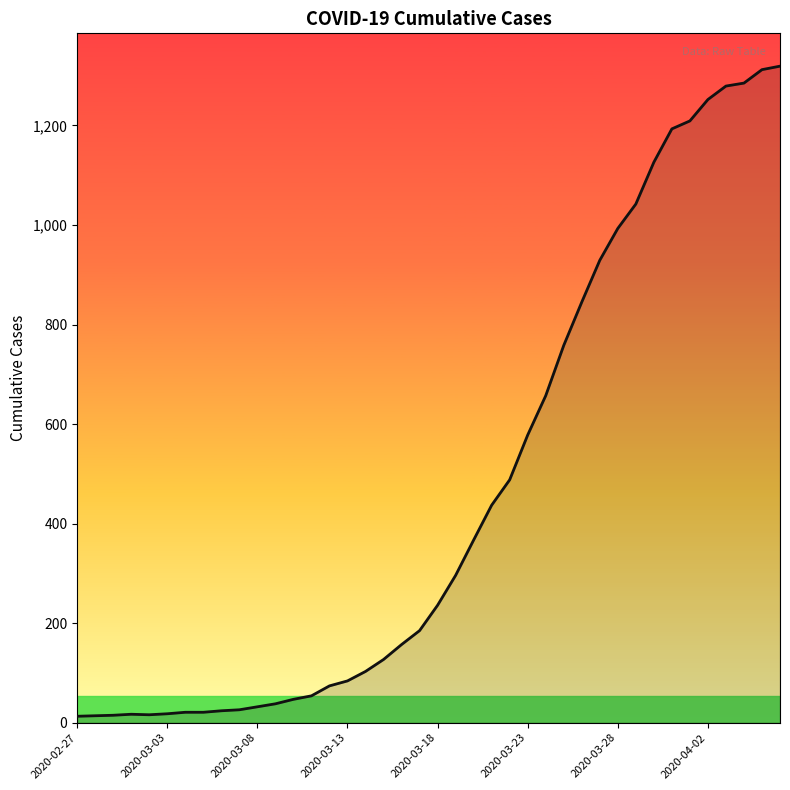

What is the difference between the maximum and minimum values?

1306